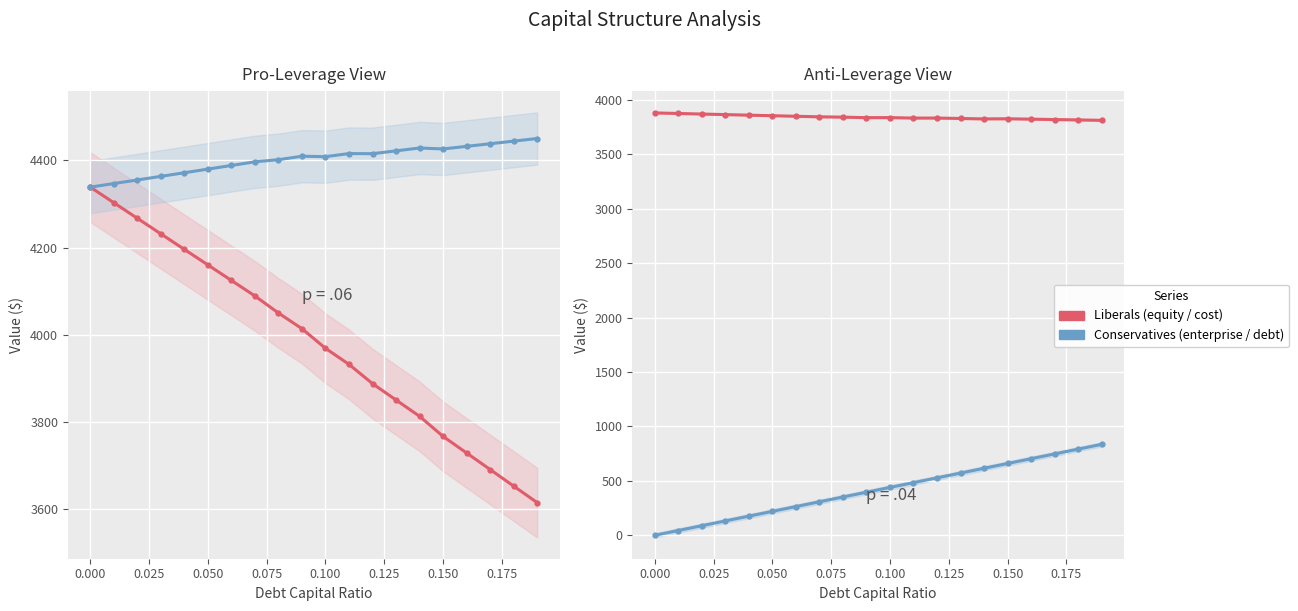

At how many categories does at least one series exceed 64?

20